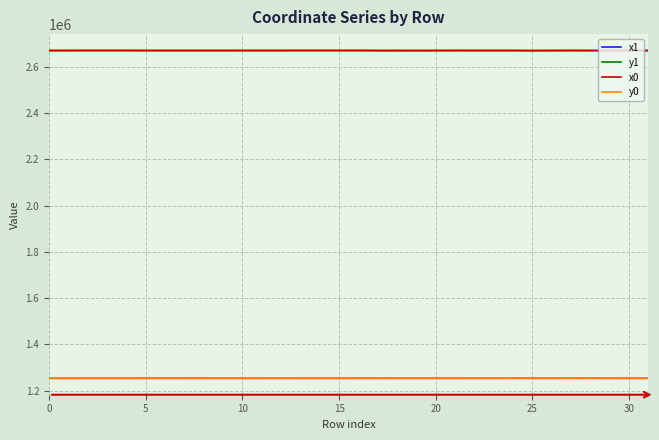

How many lines are shown in the chart?

4